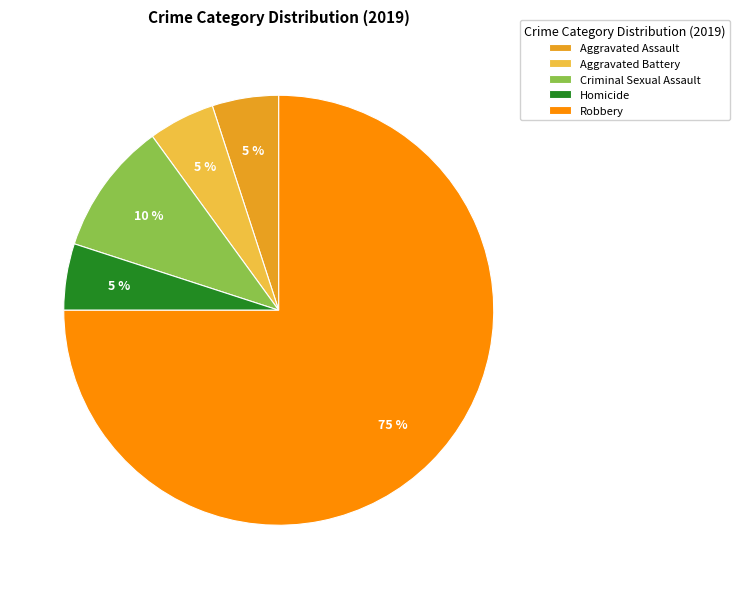

To the nearest percent, what is the difference between the Aggravated Battery and Criminal Sexual Assault slice percentages?

5%